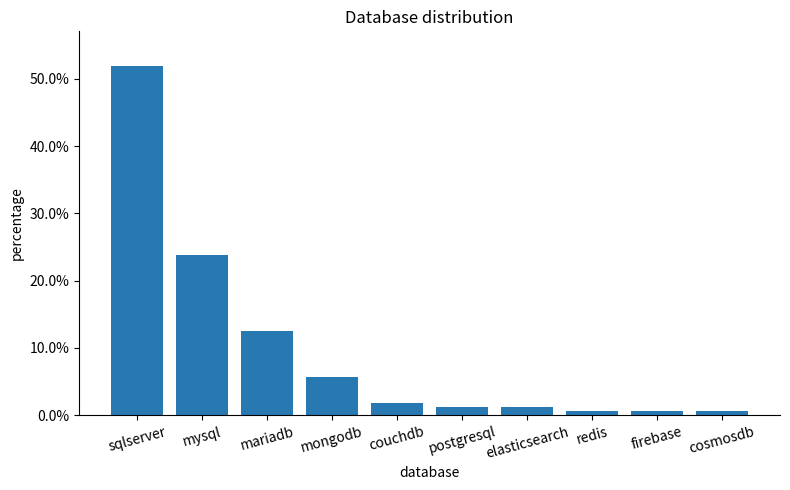

Are the bars horizontal?

No